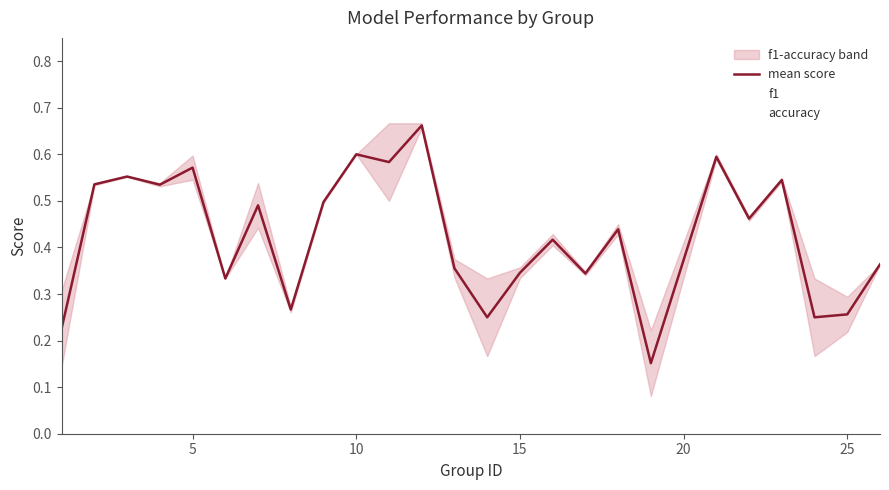

What are all the series names shown in the legend?

mean score, f1, accuracy